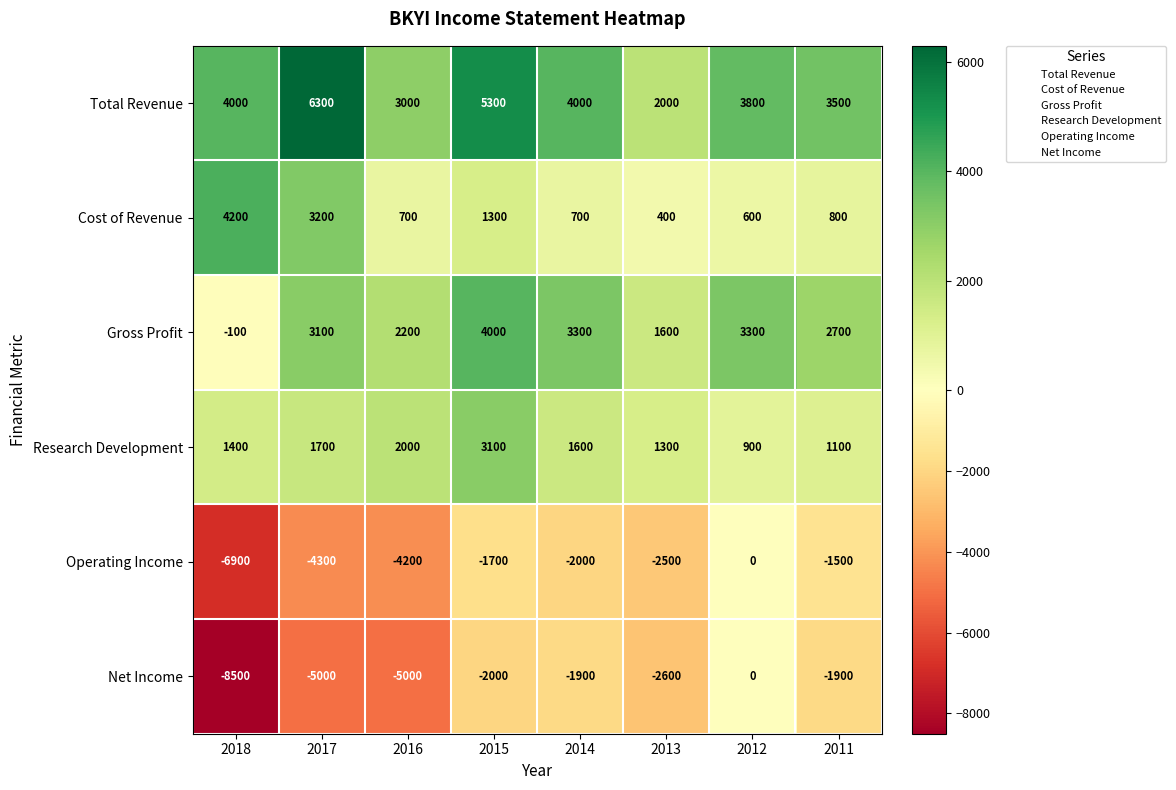

Is it true that Gross Profit equals 4912 at 2014?

False